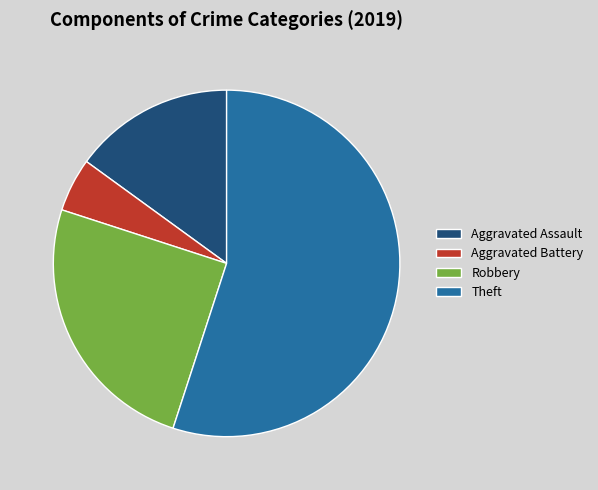

Is it true that Aggravated Assault is 28% of the pie?

False